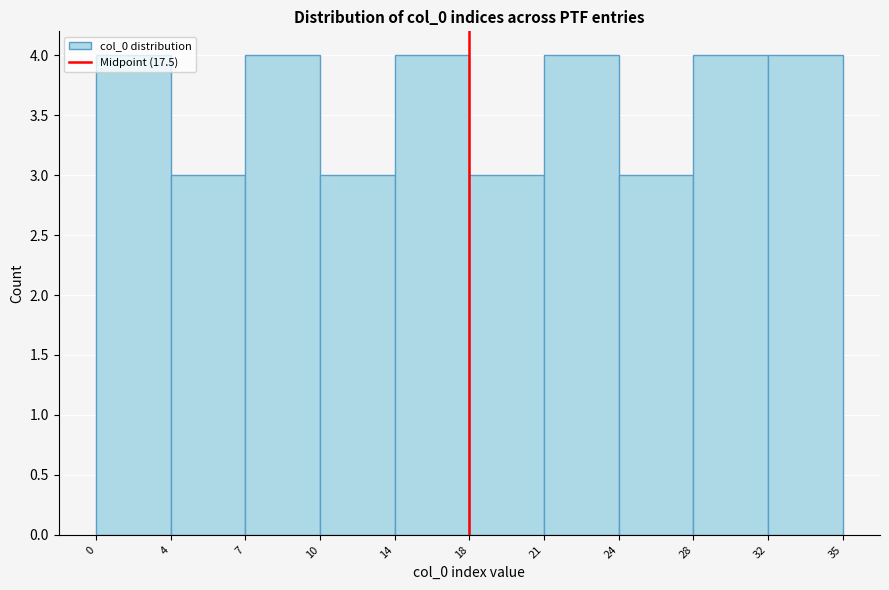

What is the greatest value displayed?

4